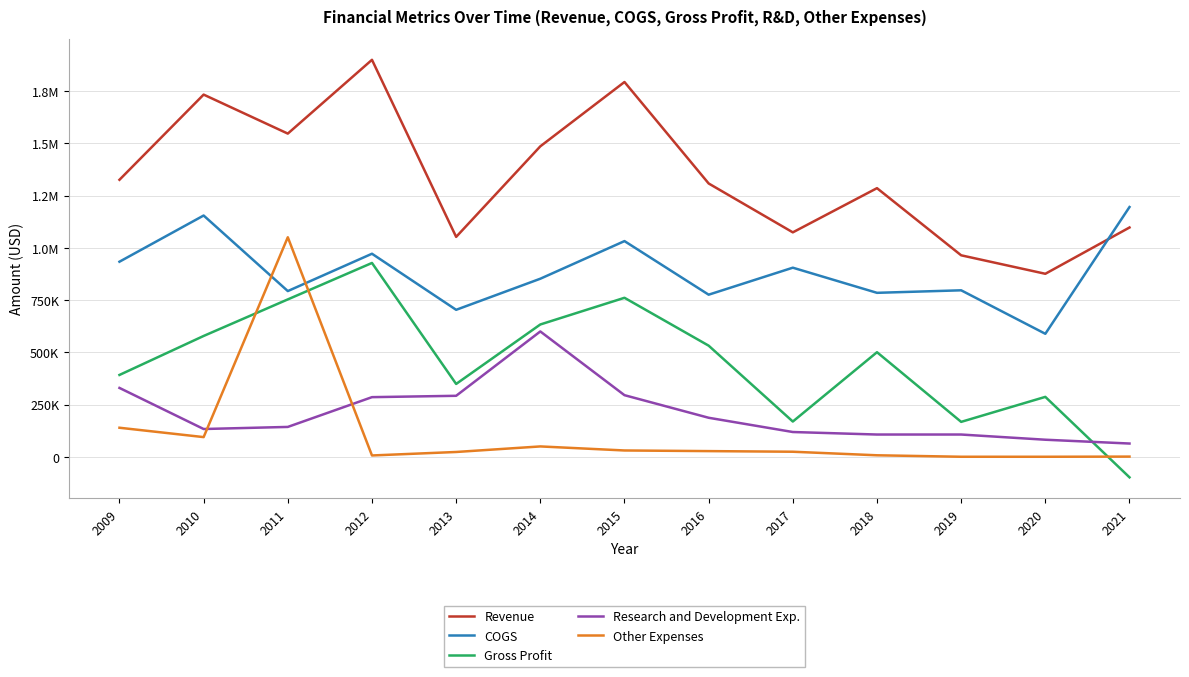

Reading left to right, what are all the values shown in this chart?

Revenue: 2009=1325757	2010=1733303	2011=1546723	2012=1899740	2013=1052518	2014=1485818	2015=1793556	2016=1308100	2017=1074213	2018=1285686	2019=964409	2020=875997	2021=1097467
COGS: 2009=933788	2010=1154766	2011=793293	2012=971927	2013=703630	2014=852358	2015=1032412	2016=775999	2017=905151	2018=784893	2019=796947	2020=588944	2021=1195359
Gross Profit: 2009=391969	2010=578537	2011=753430	2012=927813	2013=348888	2014=633460	2015=761144	2016=532101	2017=169062	2018=500793	2019=167462	2020=287053	2021=-97892
Research and Development Exp.: 2009=329881	2010=133302	2011=143304	2012=285745	2013=292228	2014=600091	2015=295190	2016=187109	2017=118940	2018=106896	2019=106916	2020=82052	2021=63829
Other Expenses: 2009=139375	2010=94589	2011=1050738	2012=6732	2013=23402	2014=49976	2015=30628	2016=27593	2017=24586	2018=7590	2019=567	2020=543	2021=1302